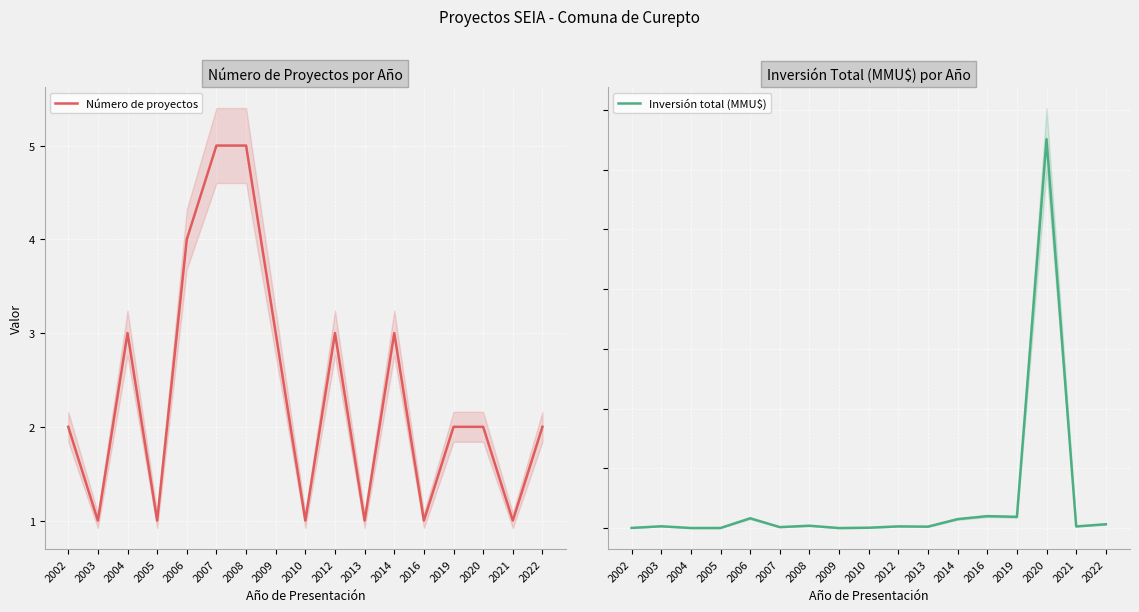

Rank the series by their average value, from highest to lowest.

Inversión total (MMU$), Número de proyectos